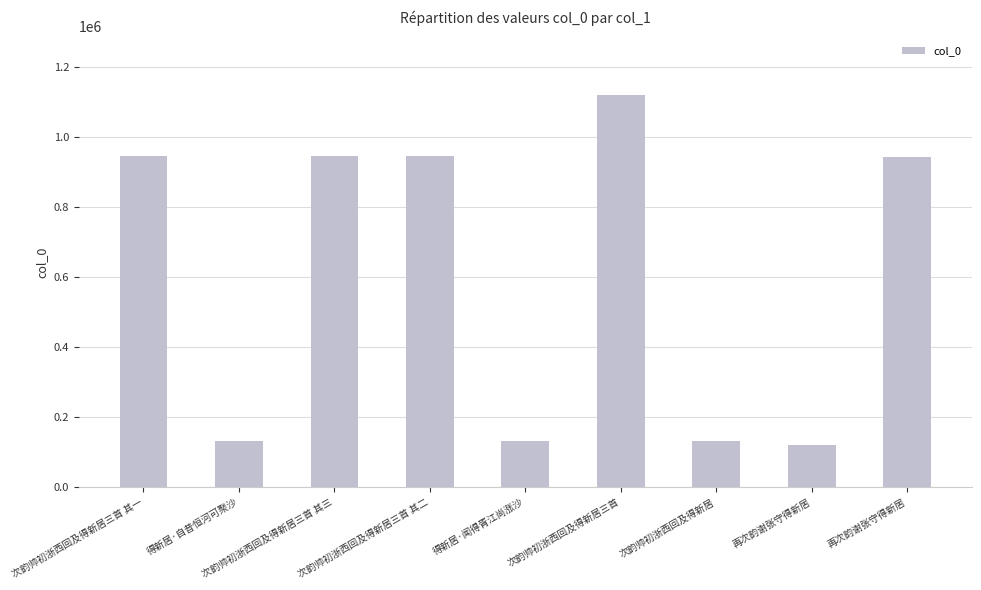

How many values are below 943084?

4